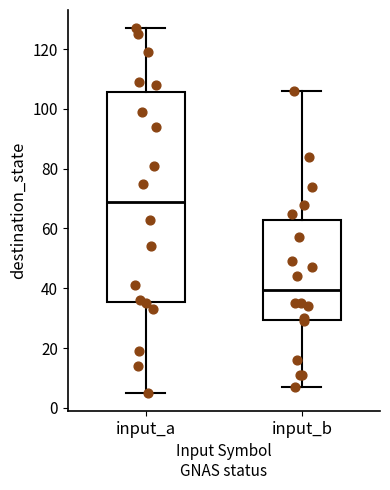

Where is the upper edge of the box for input_a on the y-axis? The values are not printed on the chart, so give them approximately, as read against the axis.

106